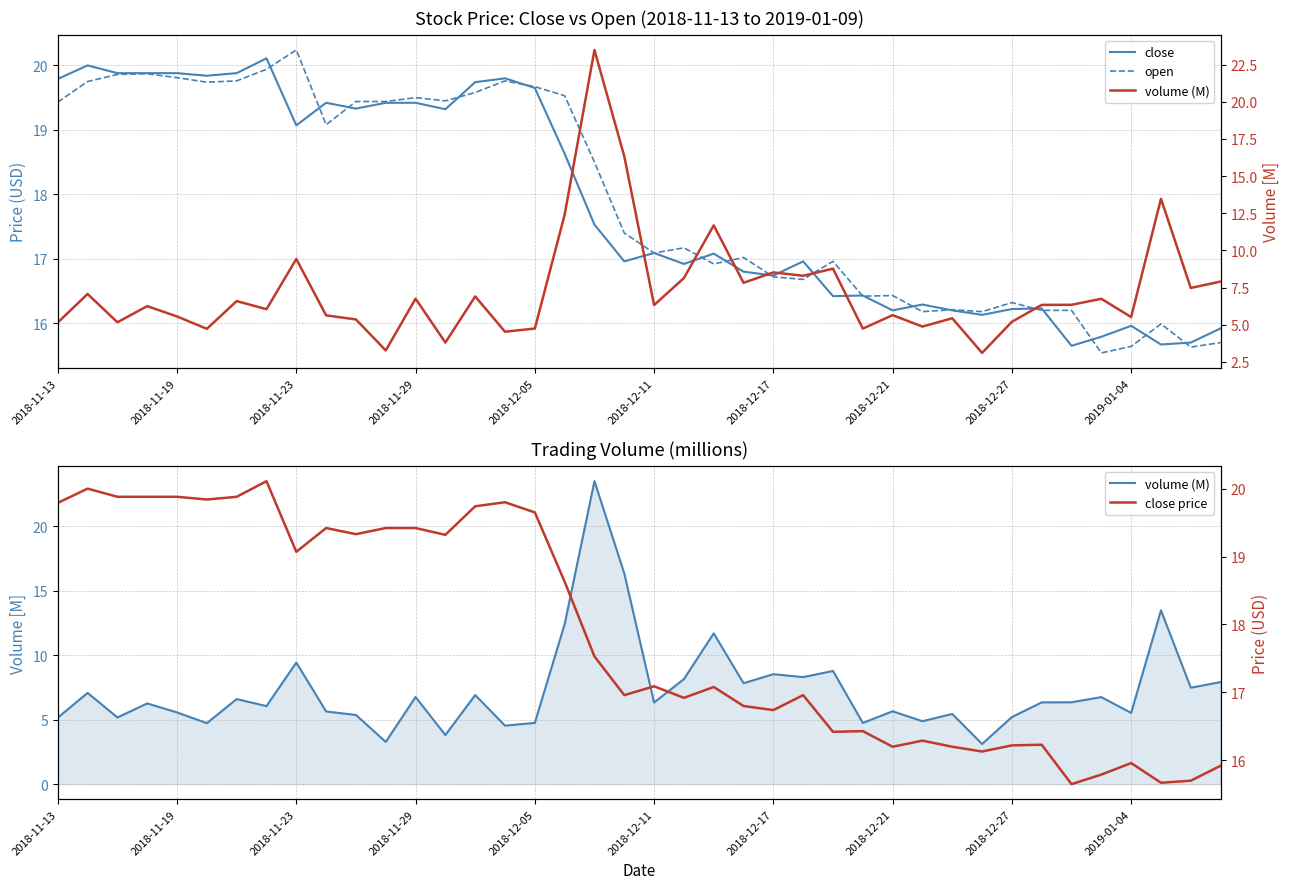

What is the value of the volume (M) point at the 26th from the left?

8.3